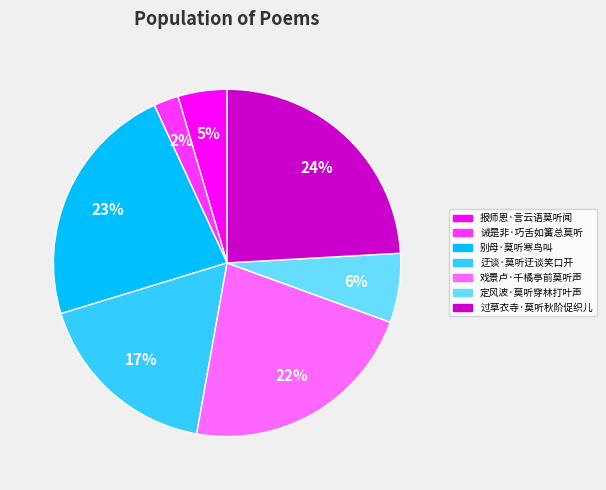

Combined, do 迂谈·莫听迂谈笑口开 and 诫是非·巧舌如簧总莫听 account for over 50%?

No